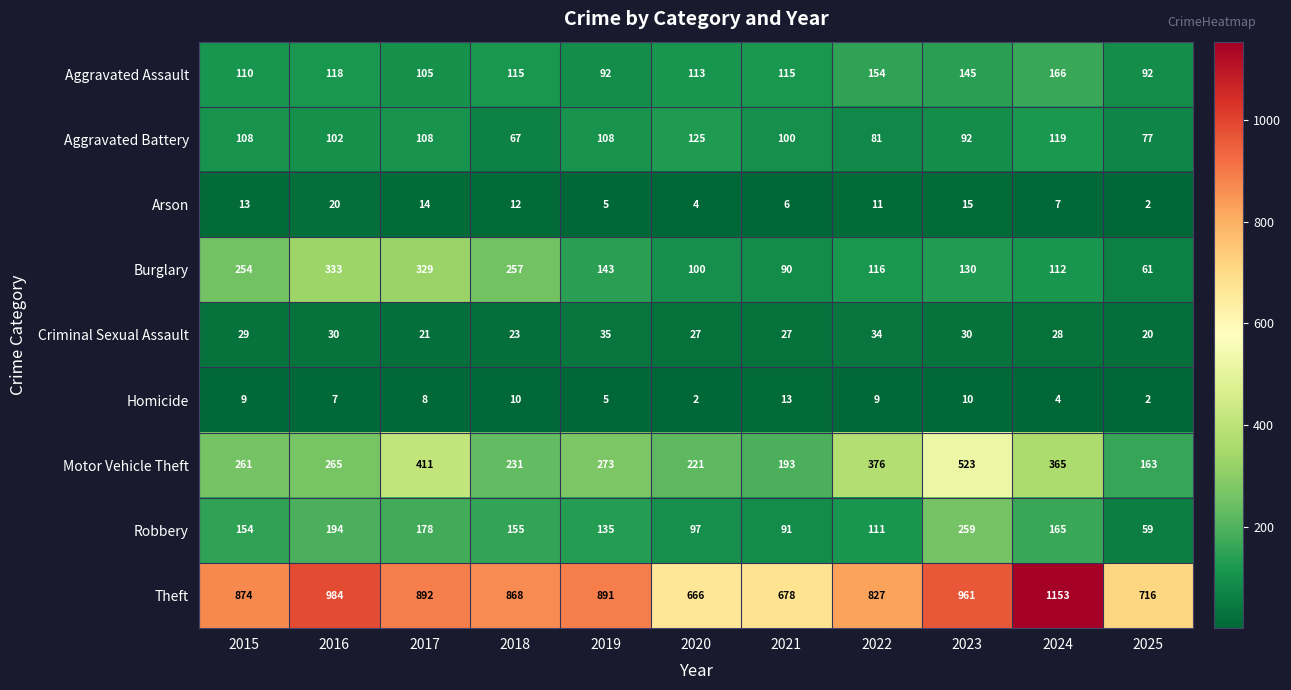

Is it true that Criminal Sexual Assault equals 44 at 2024?

False